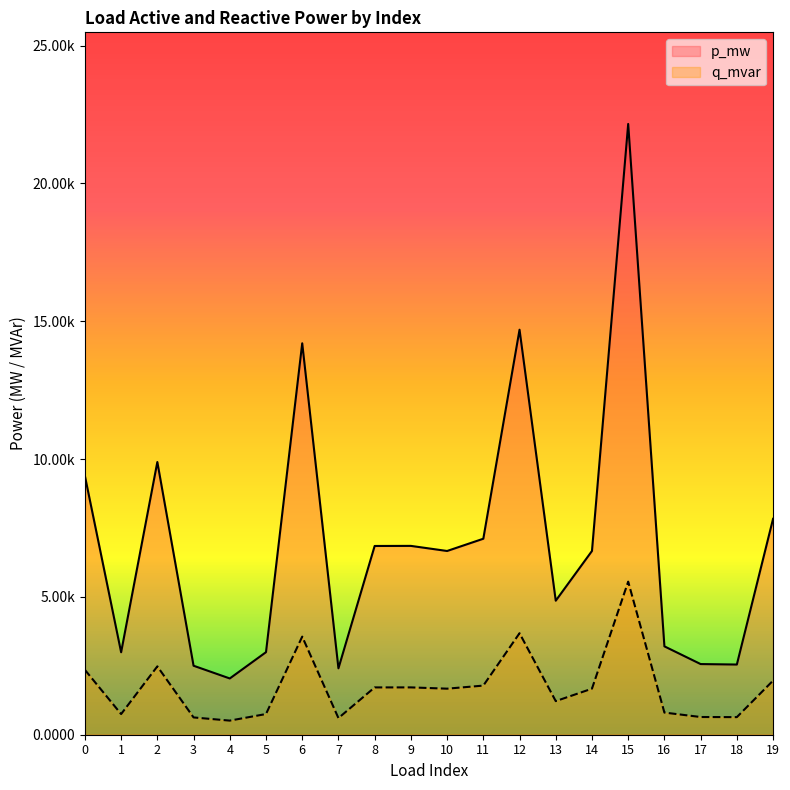

Does the chart display data point markers on the line(s)?

No